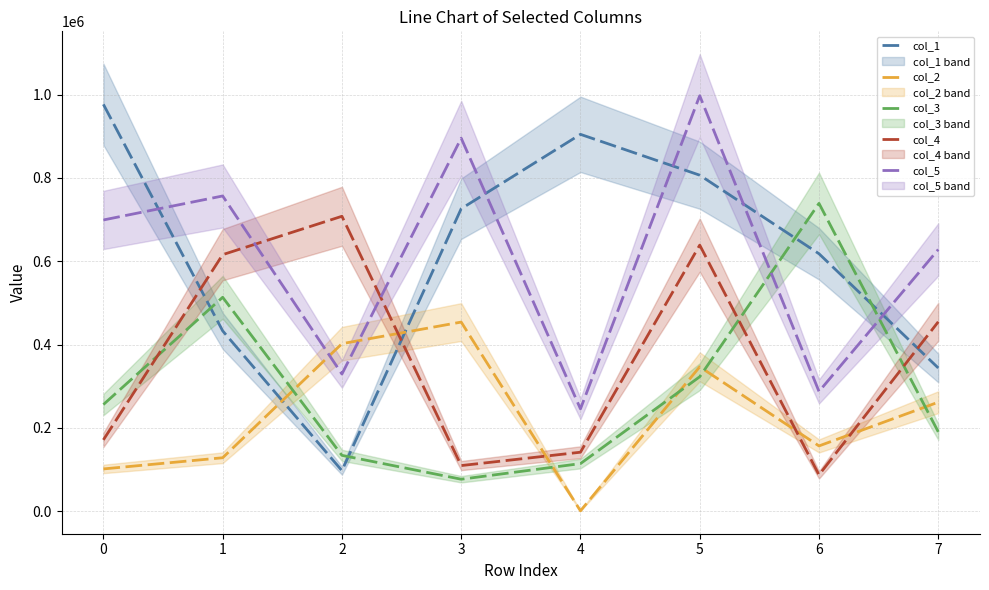

At which label does col_3 first exceed 256206?

1